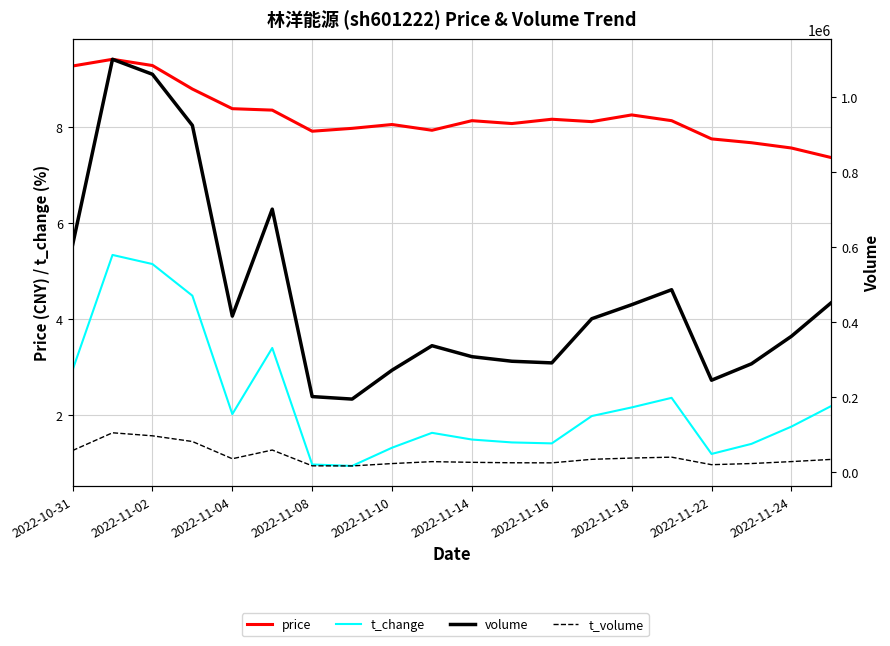

What is the difference between the maximum and minimum values in the price series?

2.0